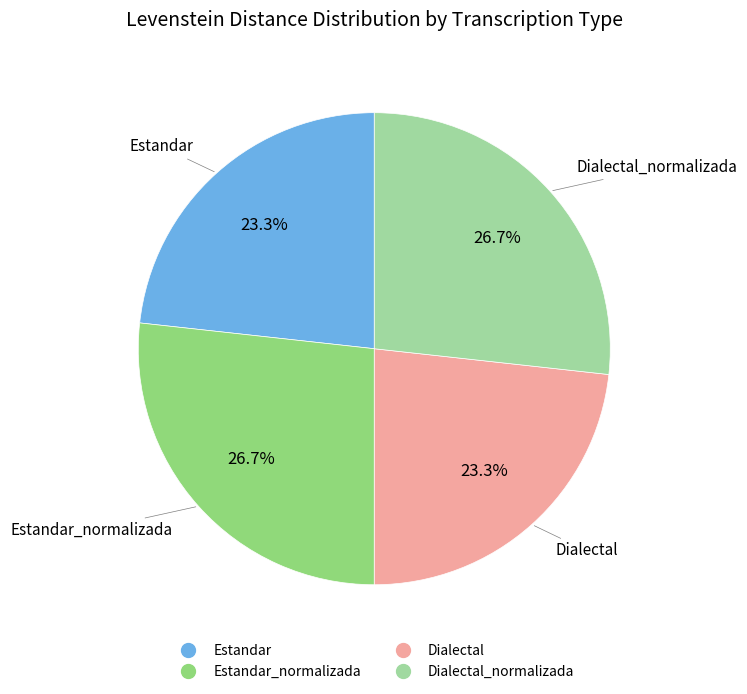

Is there a majority slice in this chart?

No